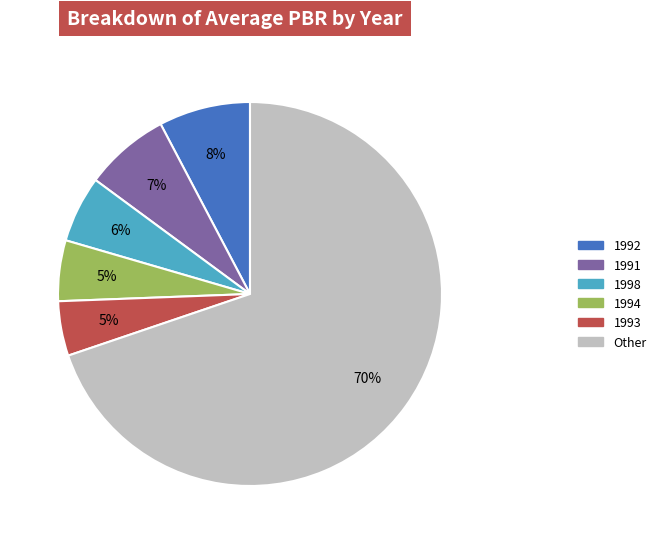

How many slices are in this pie chart?

6